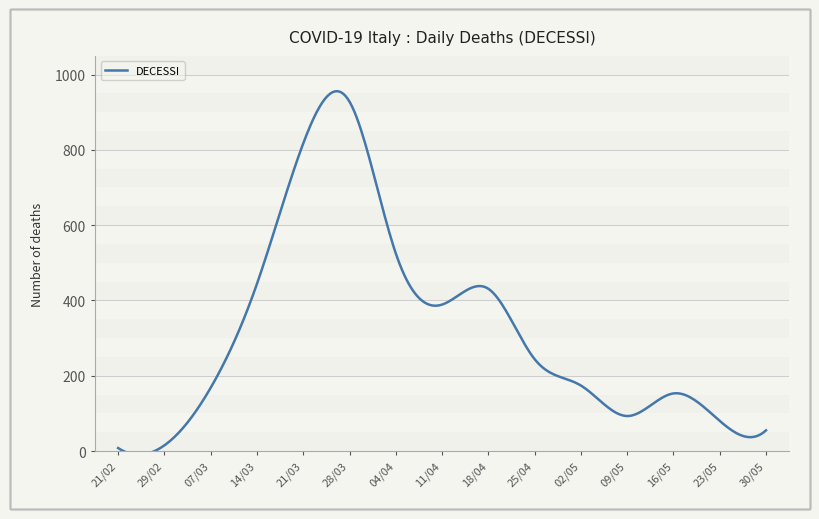

What is the greatest value displayed?

955.8